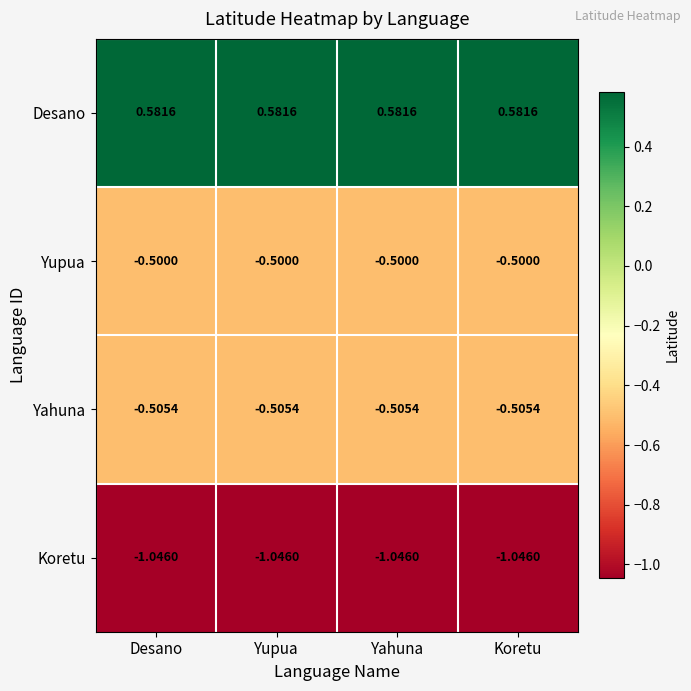

At Koretu, list the series in order from smallest to largest.

Koretu, Yahuna, Yupua, Desano